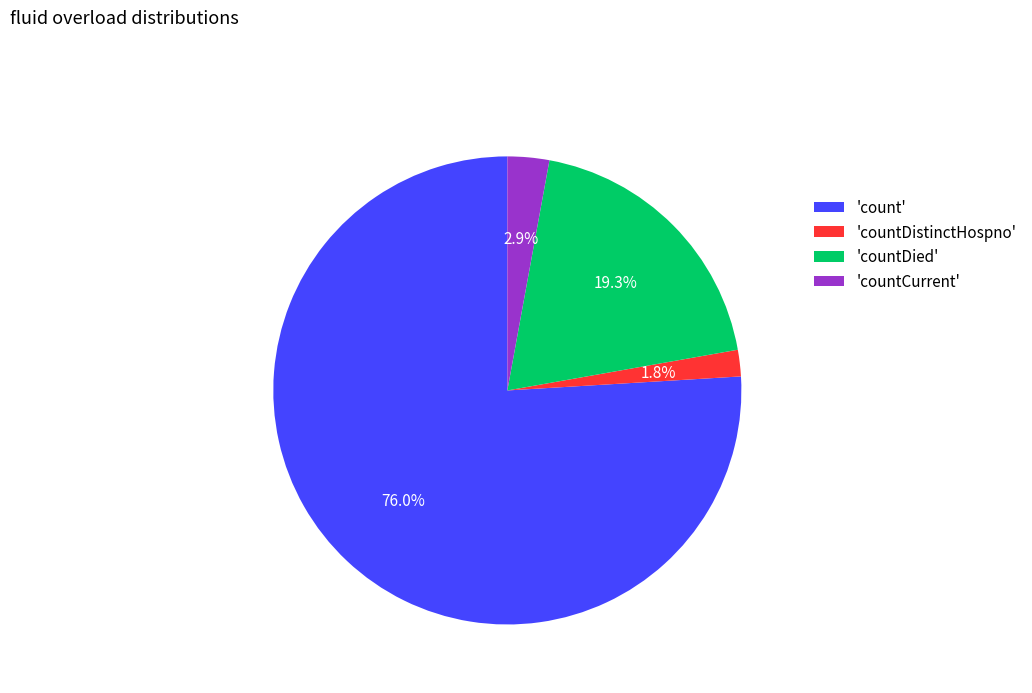

What is the ratio of the value at 'countDied' to the value at 'count'?

0.3